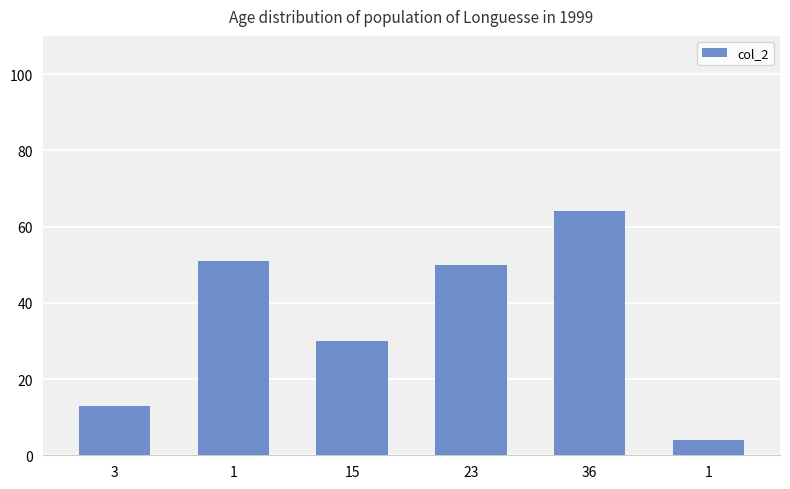

Does the chart contain any negative values?

No